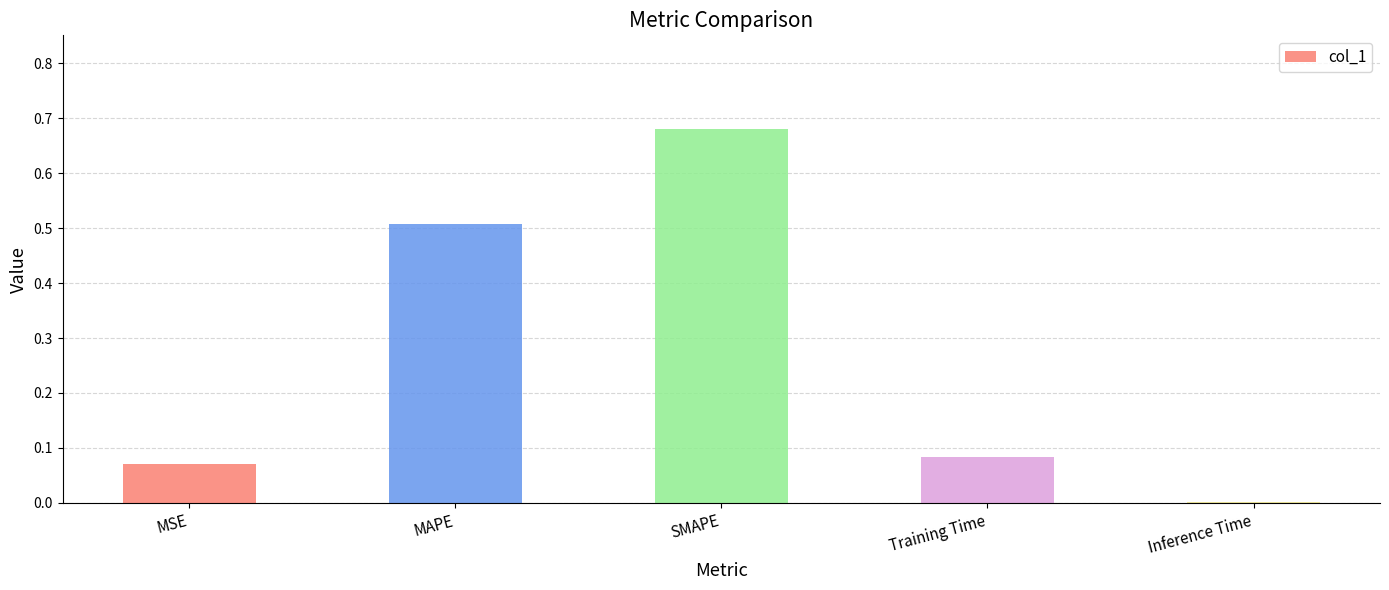

The chart shows a value of 0.0 at MSE. True or false?

False